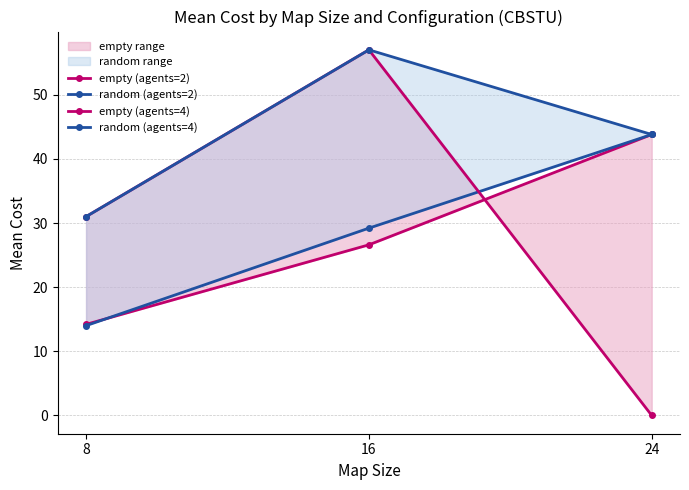

What is the difference between the second highest and minimum values in the empty (agents=2) series?

12.4